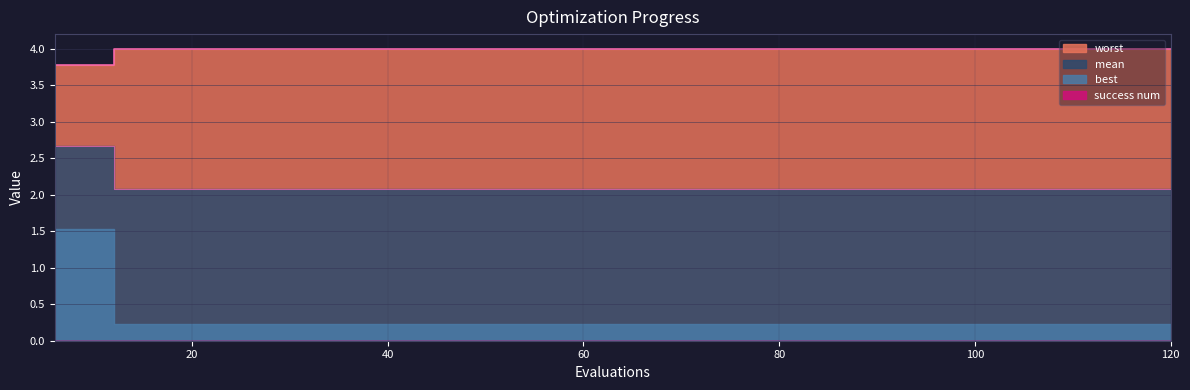

Which series changed the most between 12 and 72?

mean